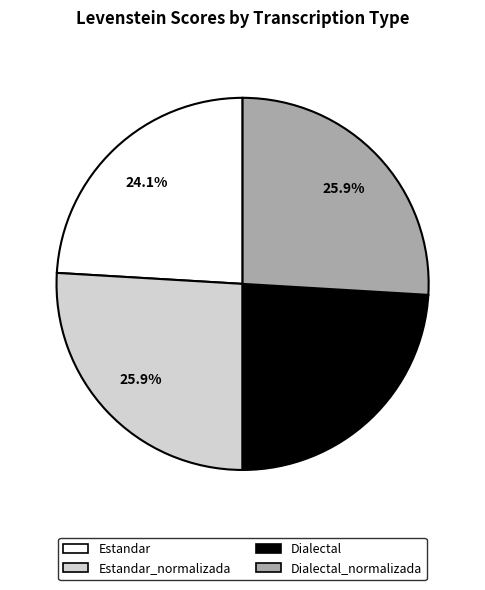

To the nearest percent, what is the average slice percentage?

25%